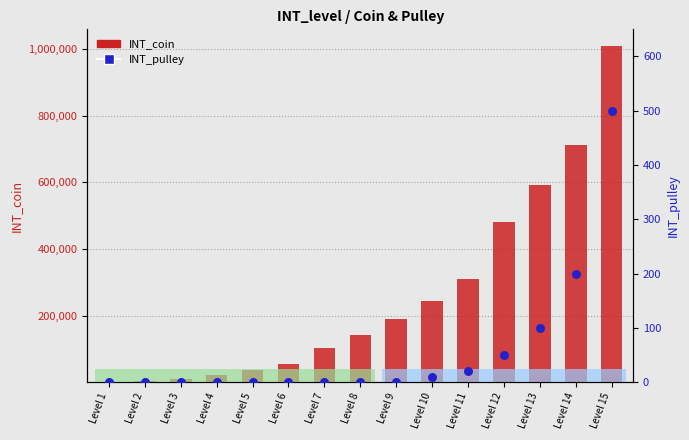

Which series reaches the maximum Y coordinate?

INT_coin